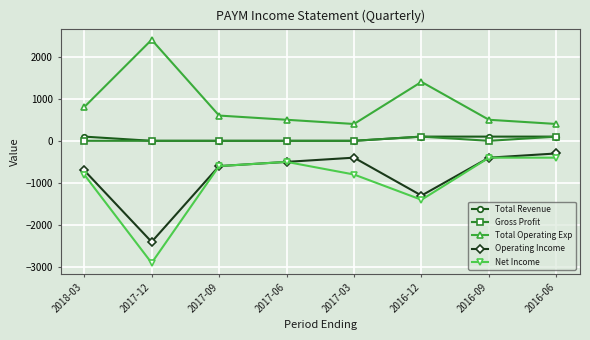

At which label is Net Income closest to -1650?

2016-12